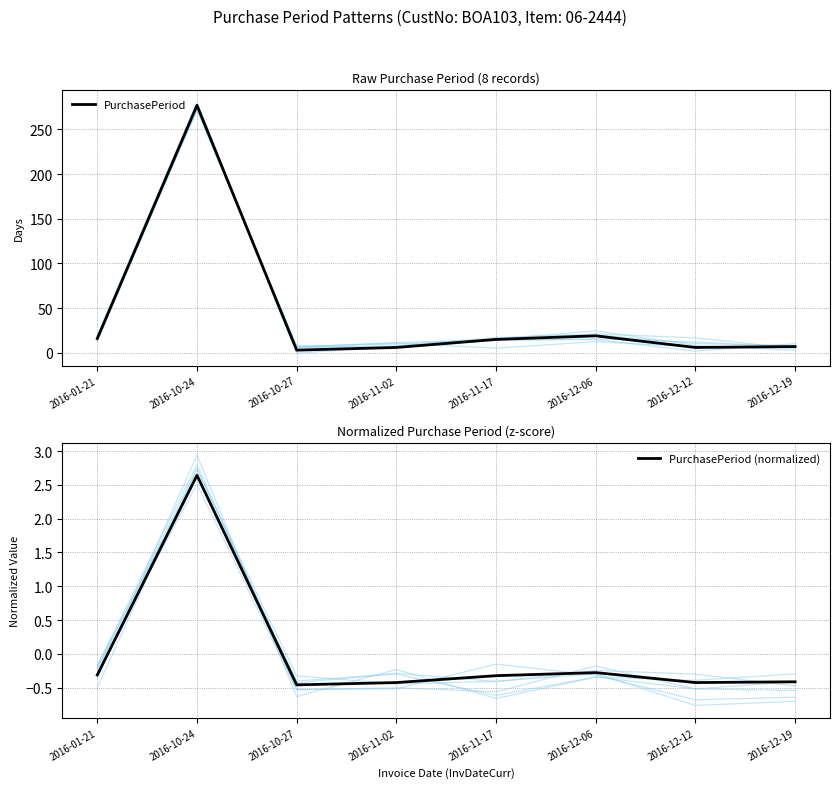

What is the difference between the maximum and minimum values in the PurchasePeriod (normalized) series?

3.1